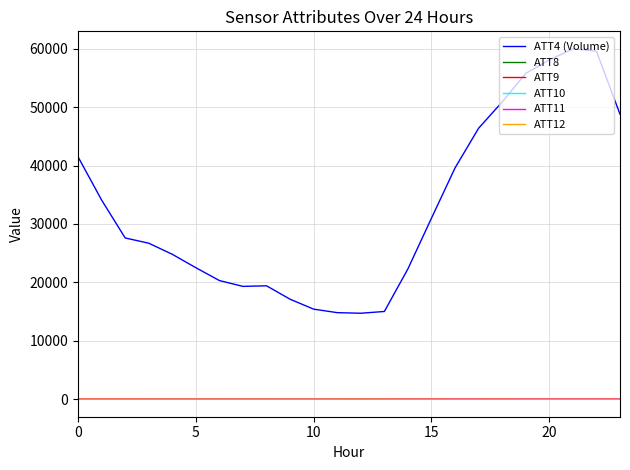

Which series has the largest range (max minus min)?

ATT4 (Volume)